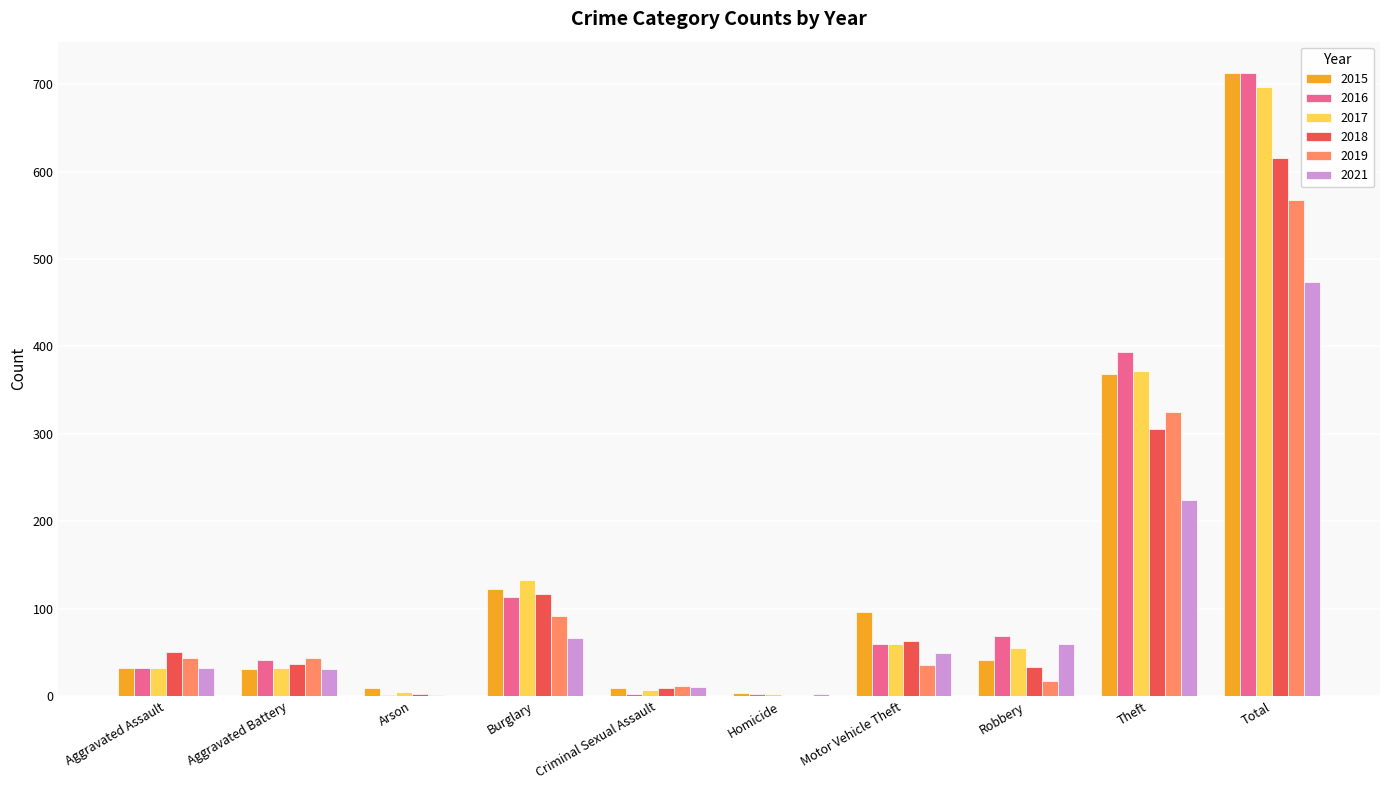

How many groups of bars are there?

10